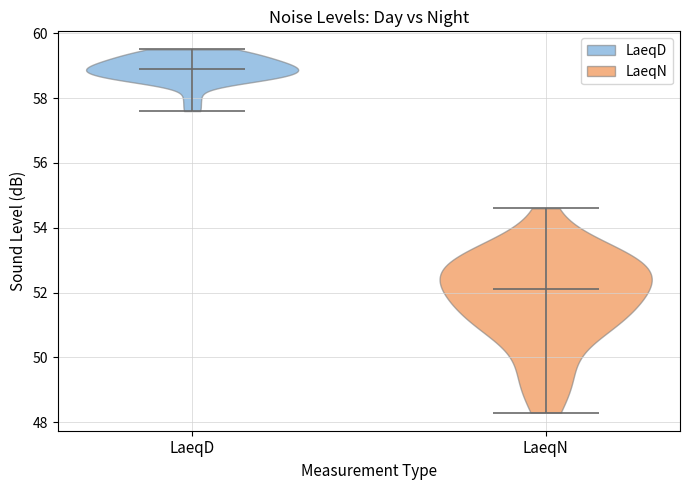

Where does the median line of the violin for LaeqN sit on the y-axis? The values are not printed on the chart, so give them approximately, as read against the axis.

52.2